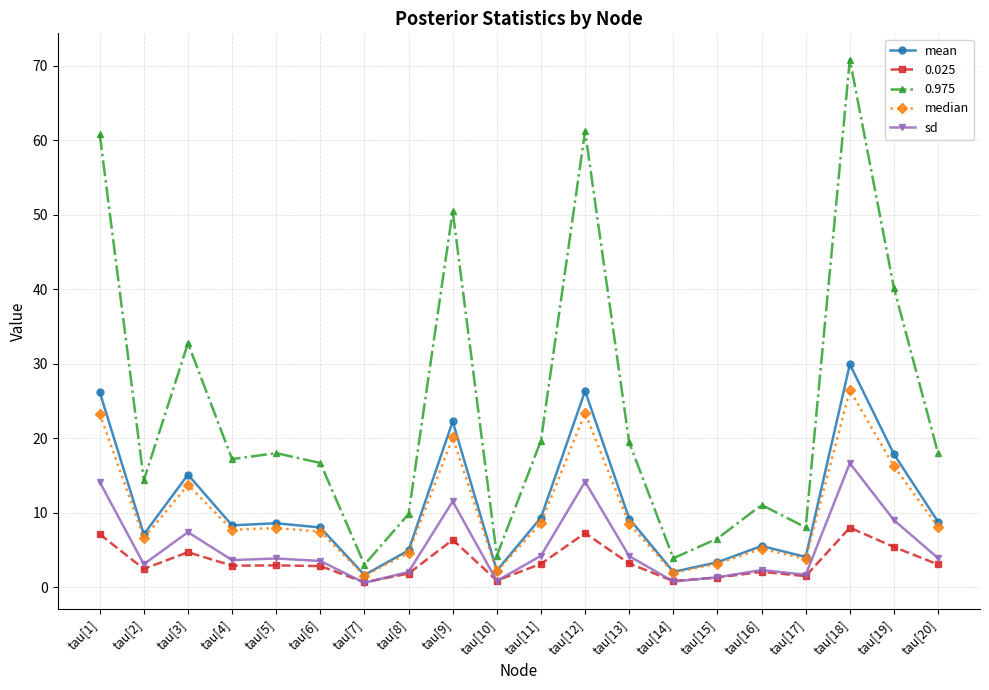

How many series are shown in this chart?

5